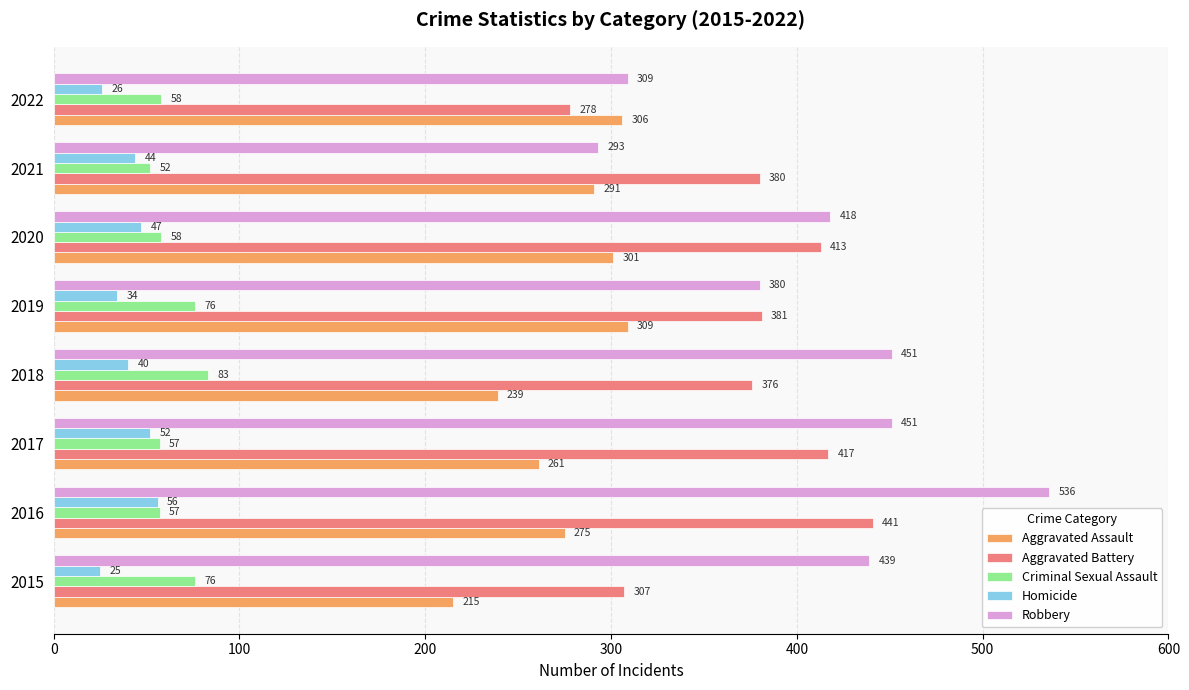

The value of Robbery at 2022 is 309. True or false?

True